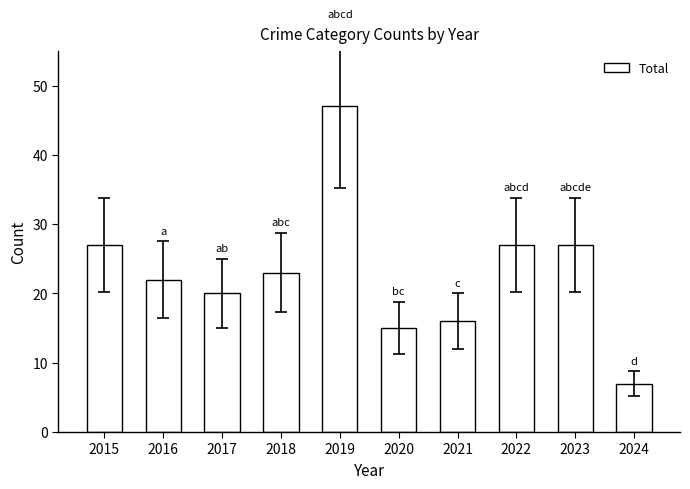

Reading left to right, transcribe all the data shown in this chart.

27	22	20	23	47	15	16	27	27	7